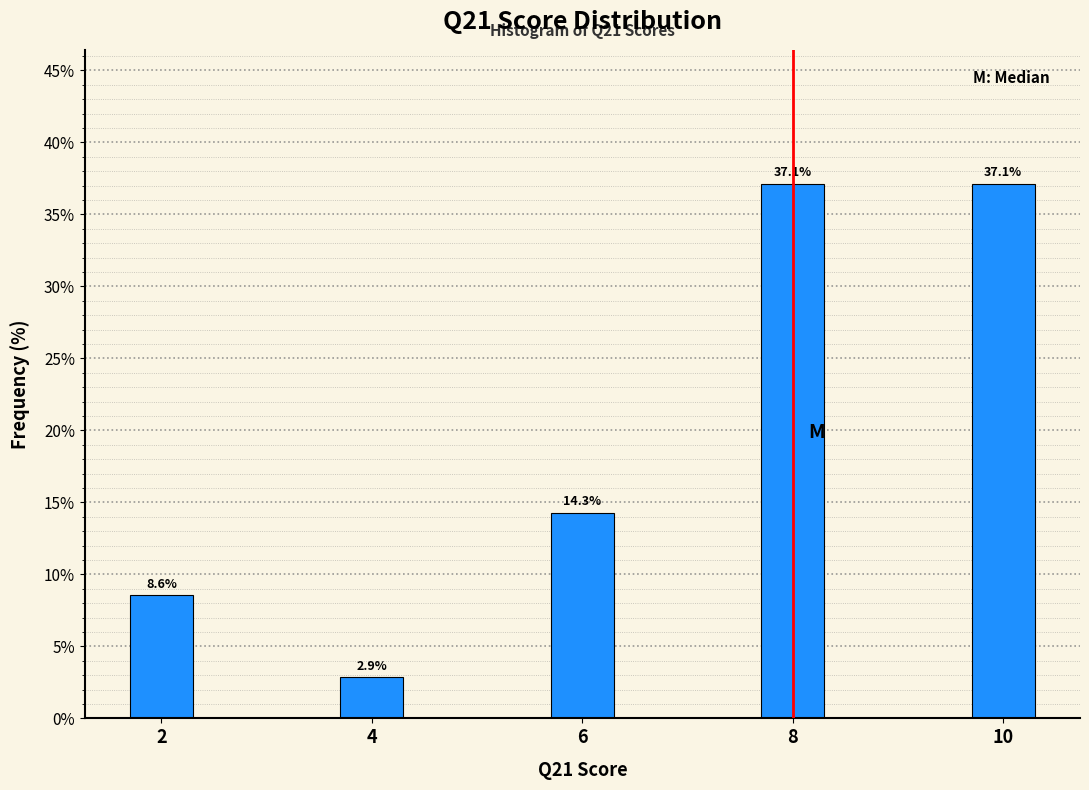

Reading right to left, list all the values displayed in this chart.

37.1	37.1	14.3	2.9	8.6